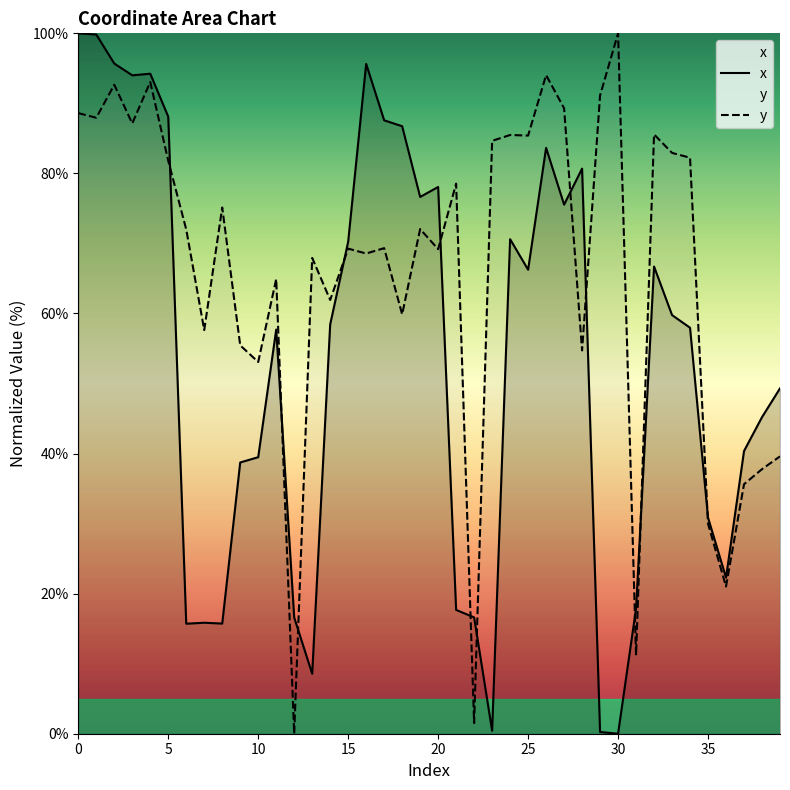

True or false: y has more than 1 interior local peaks.

True